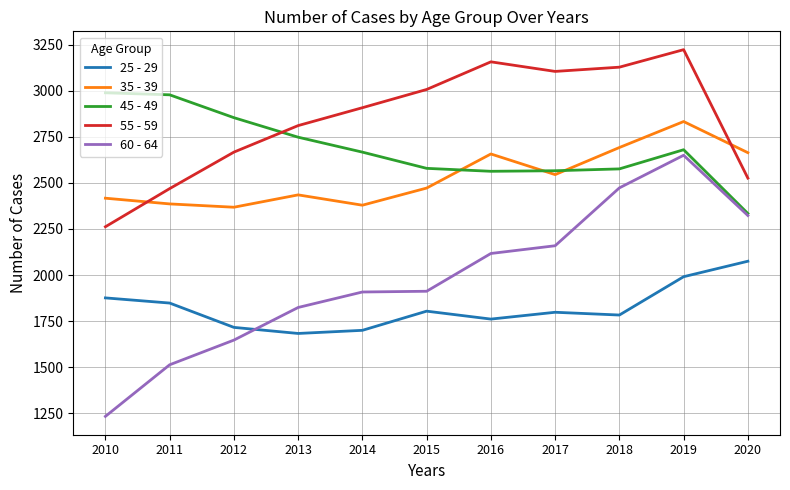

True or false: 55 - 59 and 25 - 29 cross at least once.

False